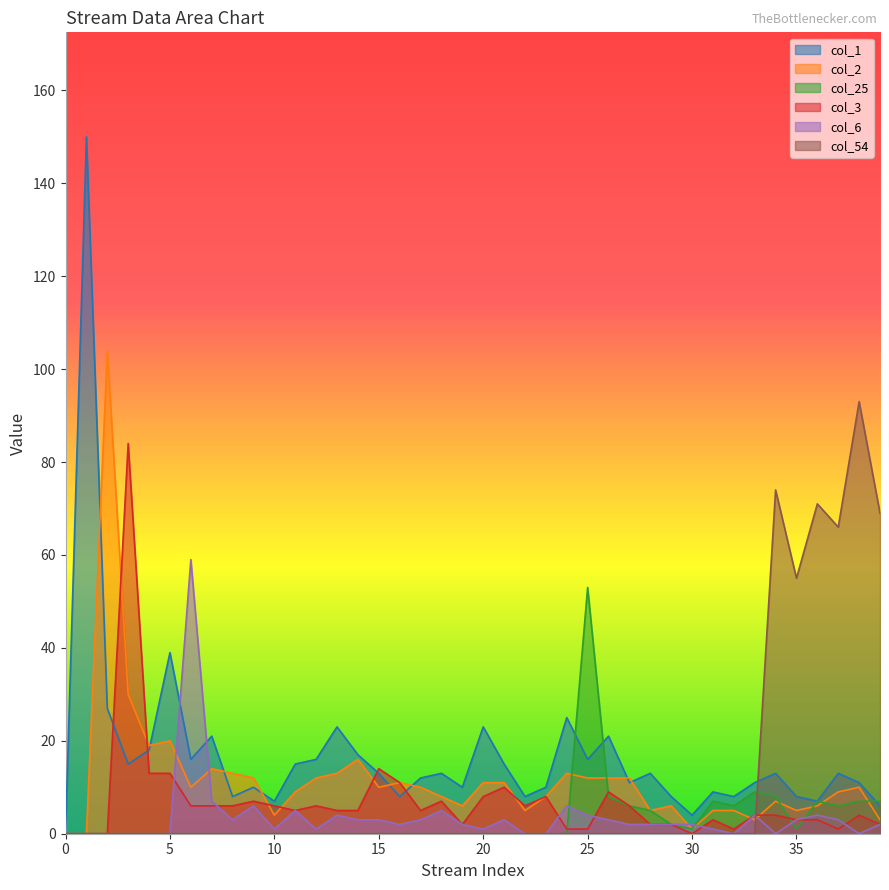

How many lines are shown in the chart?

6